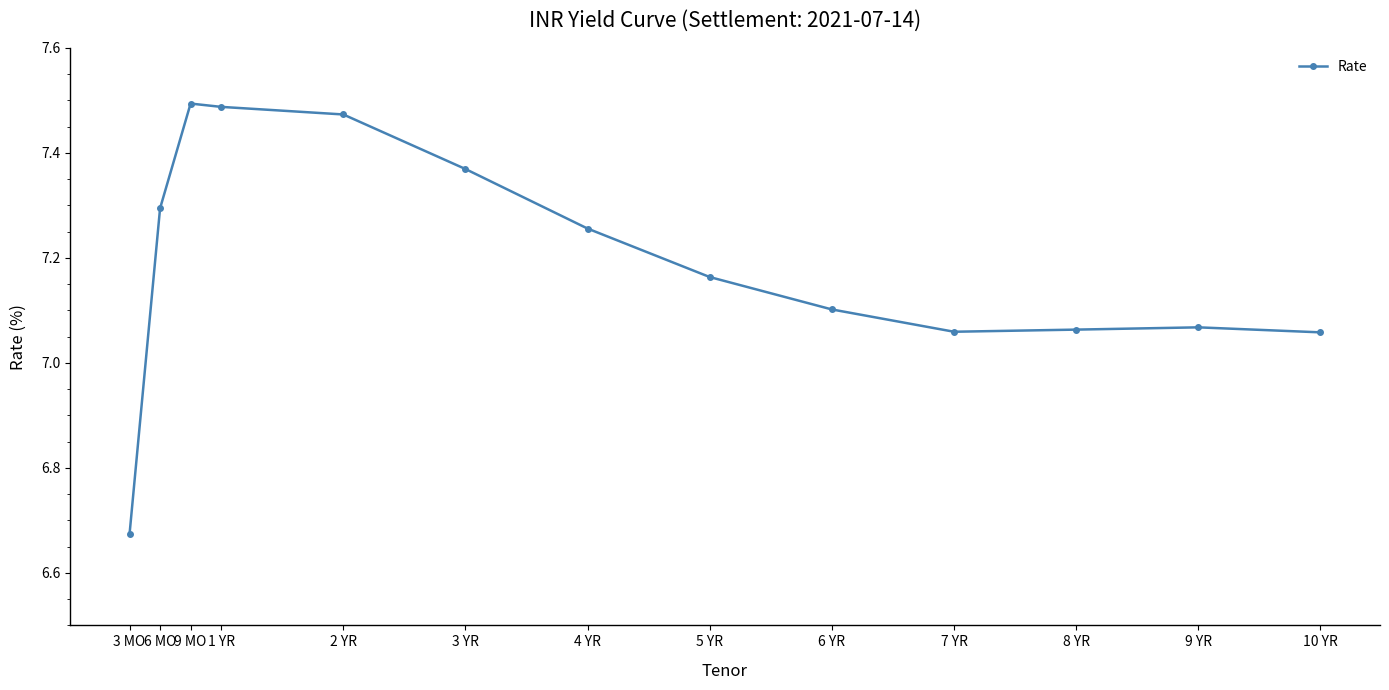

What is the label of the 8th point from the left?

5 YR